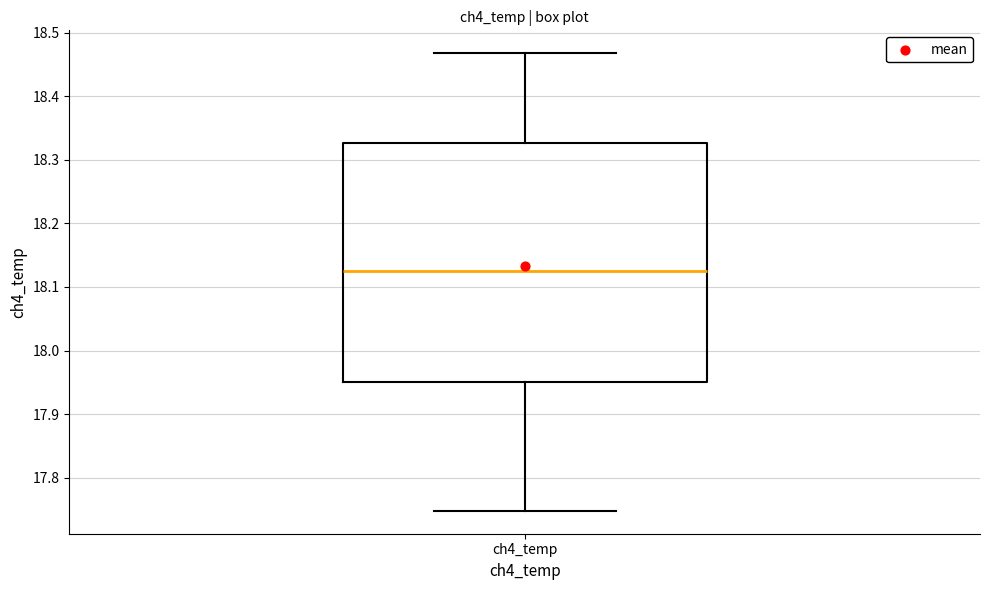

Where does the median line of the box for ch4_temp sit on the y-axis? The values are not printed on the chart, so give them approximately, as read against the axis.

18.12